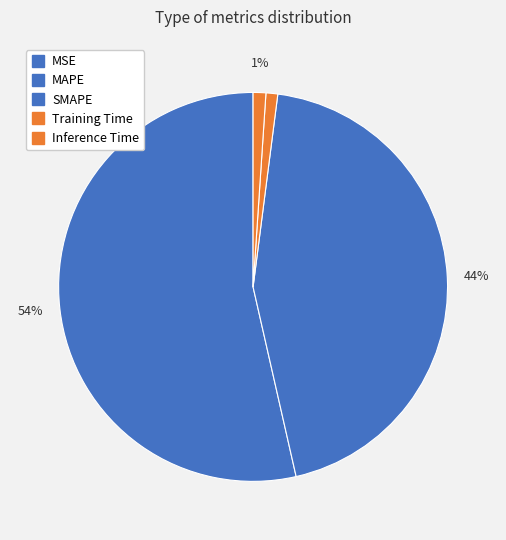

How much of the chart is everything except SMAPE?

55.6%